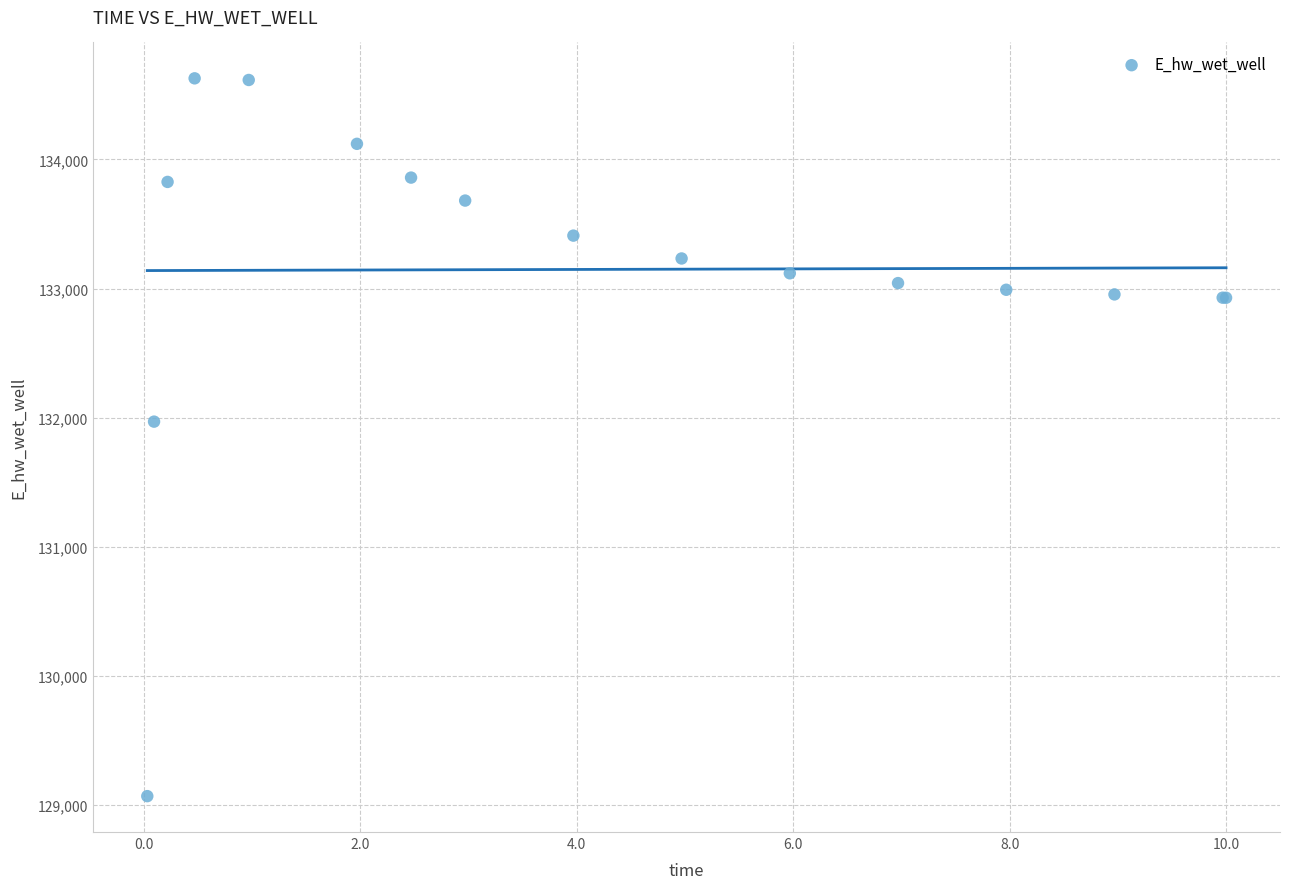

What Y value in the scatter plot is closest to 131849?

131970.0